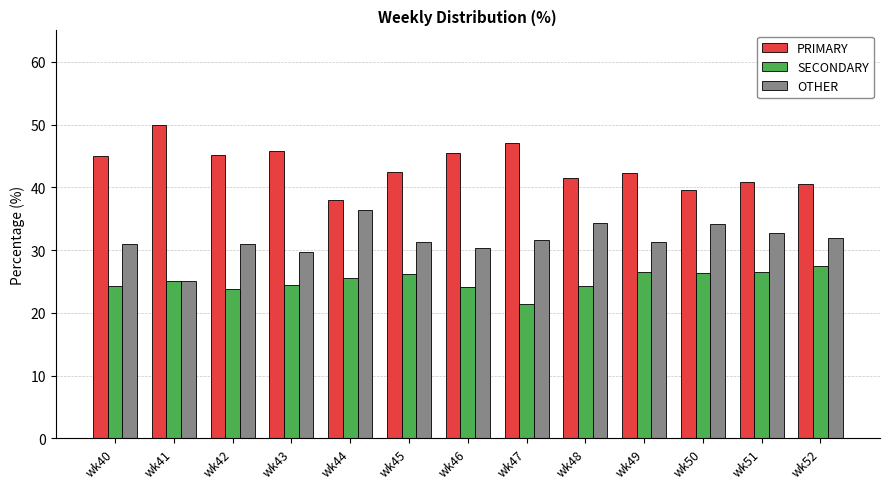

Between wk46 and wk47, which series saw the biggest shift?

SECONDARY